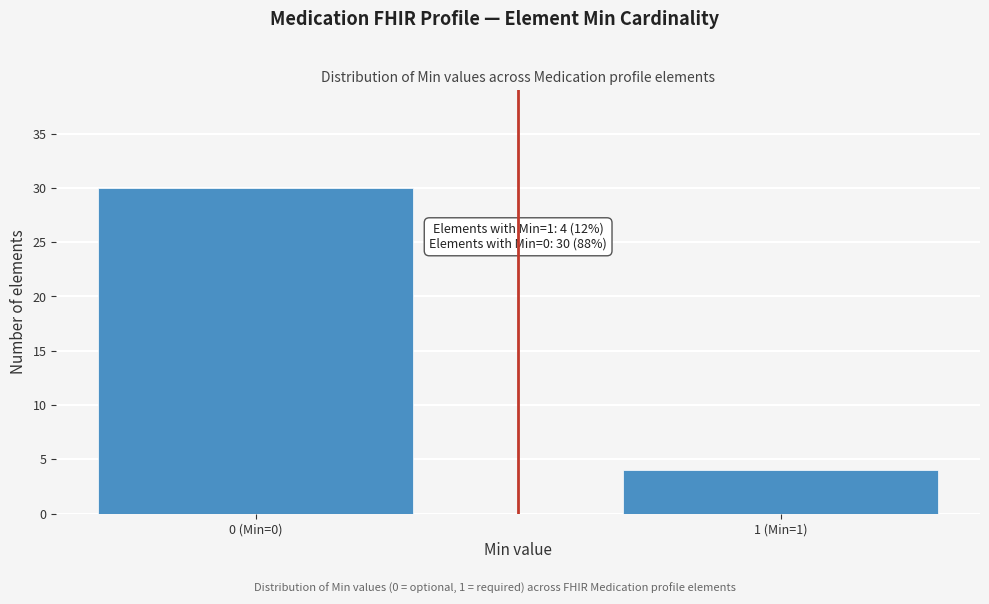

Reading left to right, what are all the values shown in this chart?

0 (Min=0)=30	1 (Min=1)=4